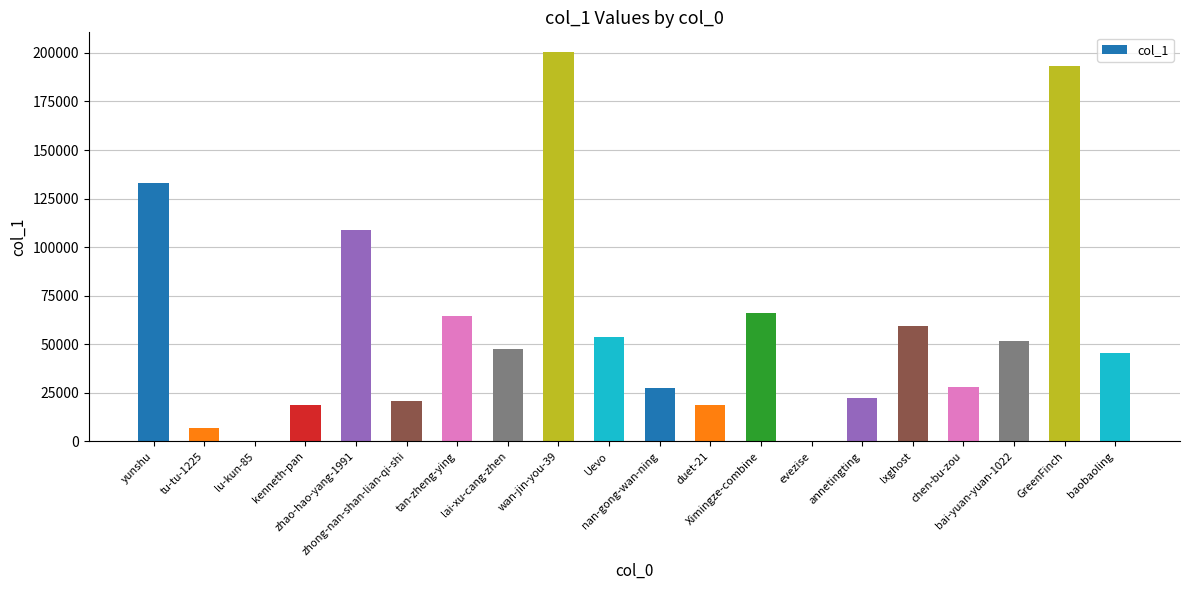

Is it true that the value at tan-zheng-ying is 64600?

True